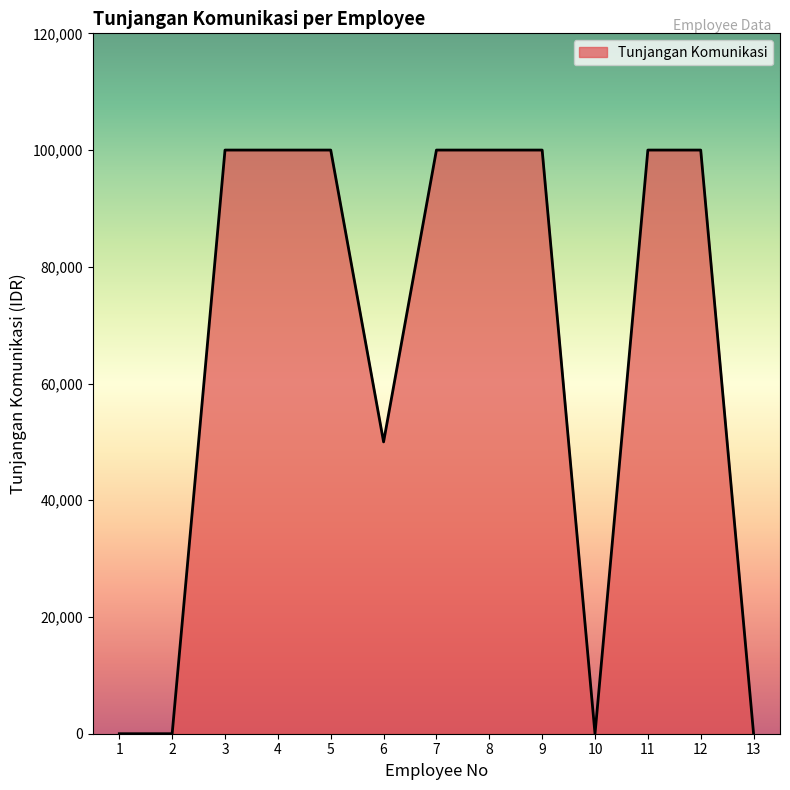

Approximately how many times larger is the value at 11 compared to 7?

1.0